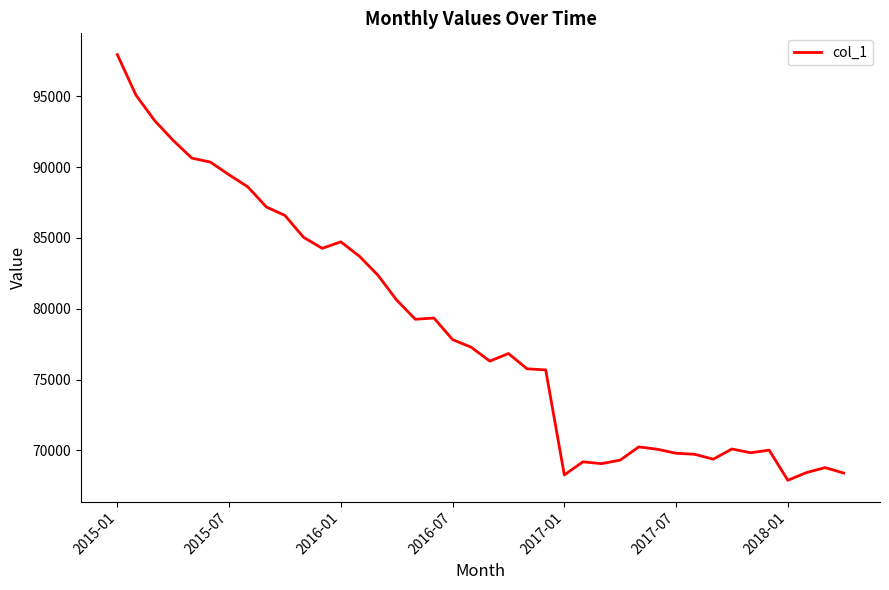

What is the difference between the maximum and minimum values?

30043